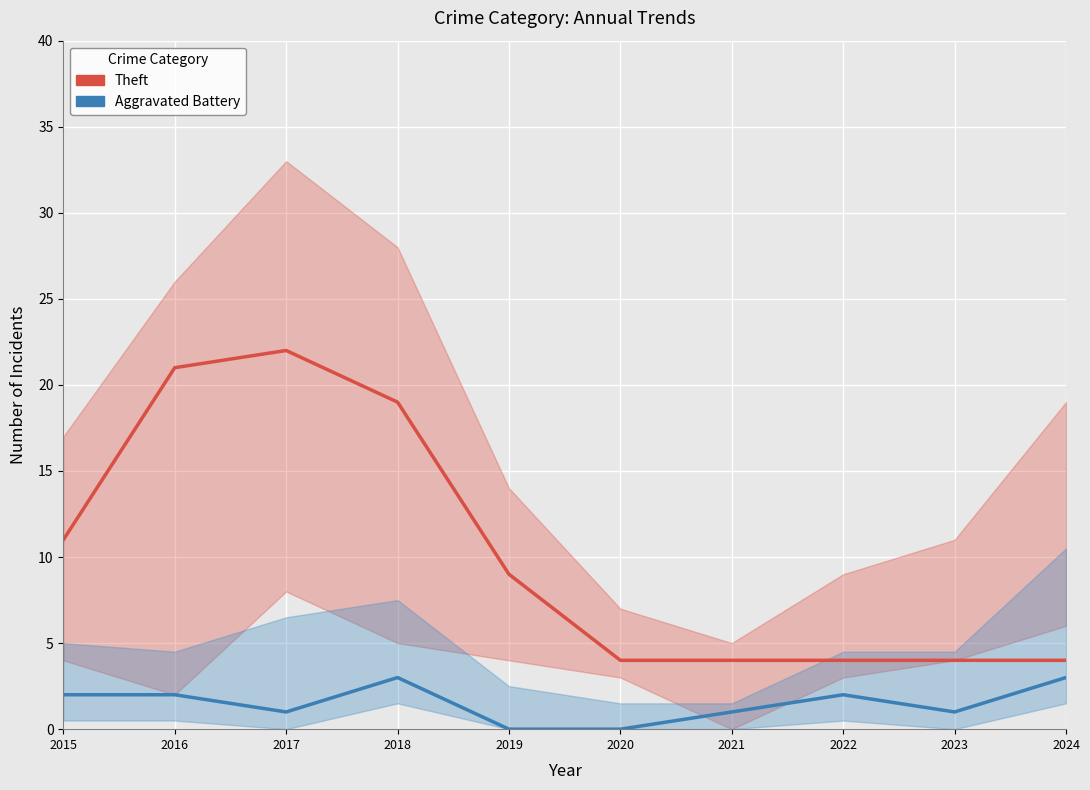

Which series has the largest range (max minus min)?

Theft